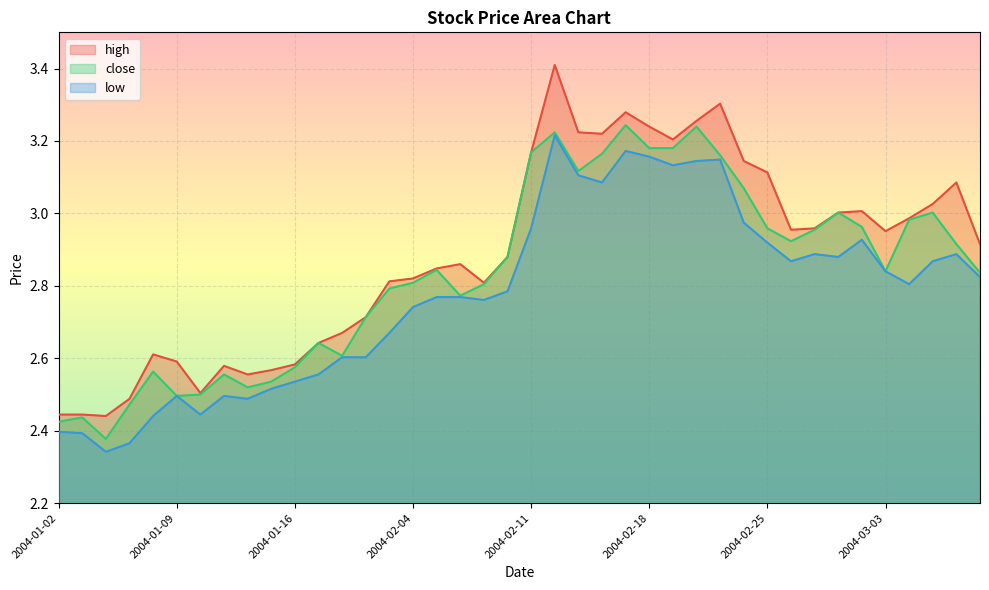

What is the difference between the maximum and second lowest values in the close series?

0.8